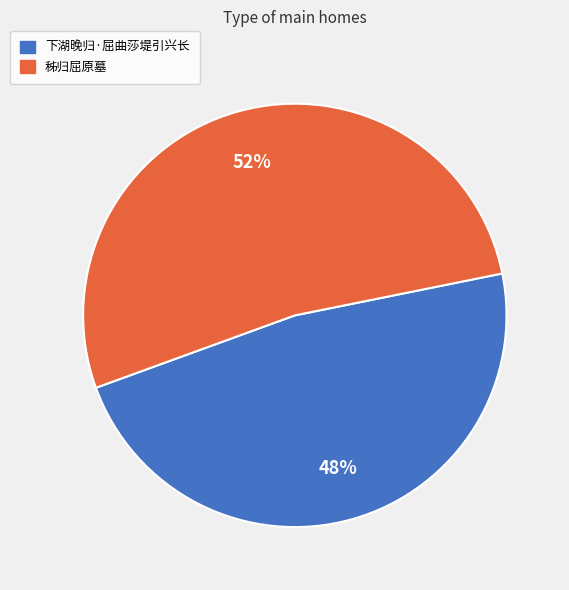

To the nearest percent, what is the average slice percentage?

50%